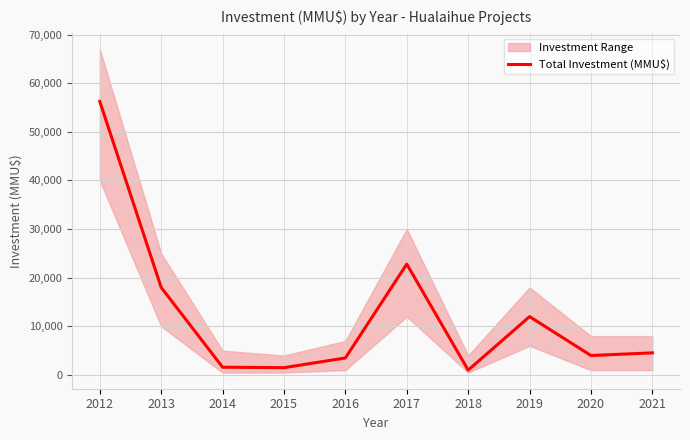

The chart shows a value of 14931 at 2012. True or false?

False